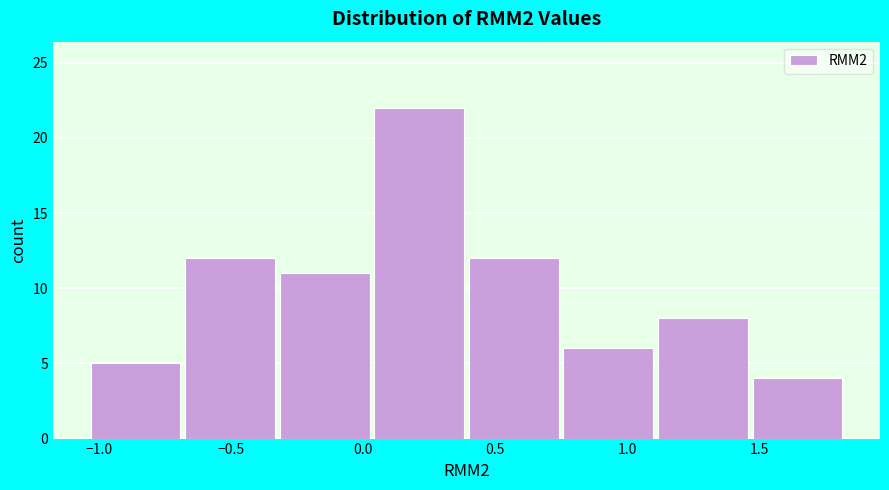

How tall is the bar that spans -1.05 to -0.70 on the x-axis? Neither the bar edges nor the heights are printed on the chart, so give them approximately, as read against the axes.

5